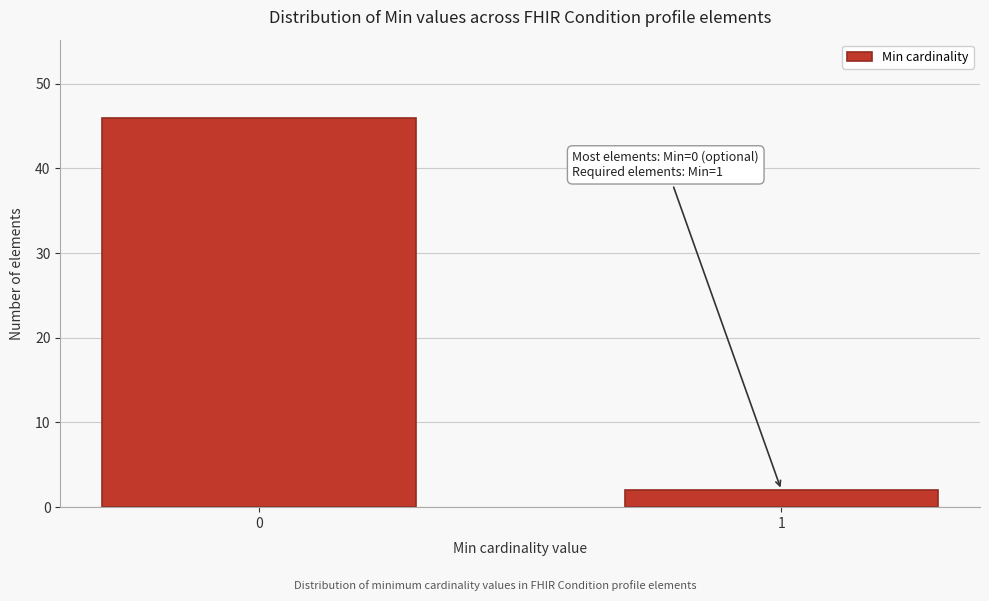

Reading left to right, list all the values displayed in this chart.

46	2